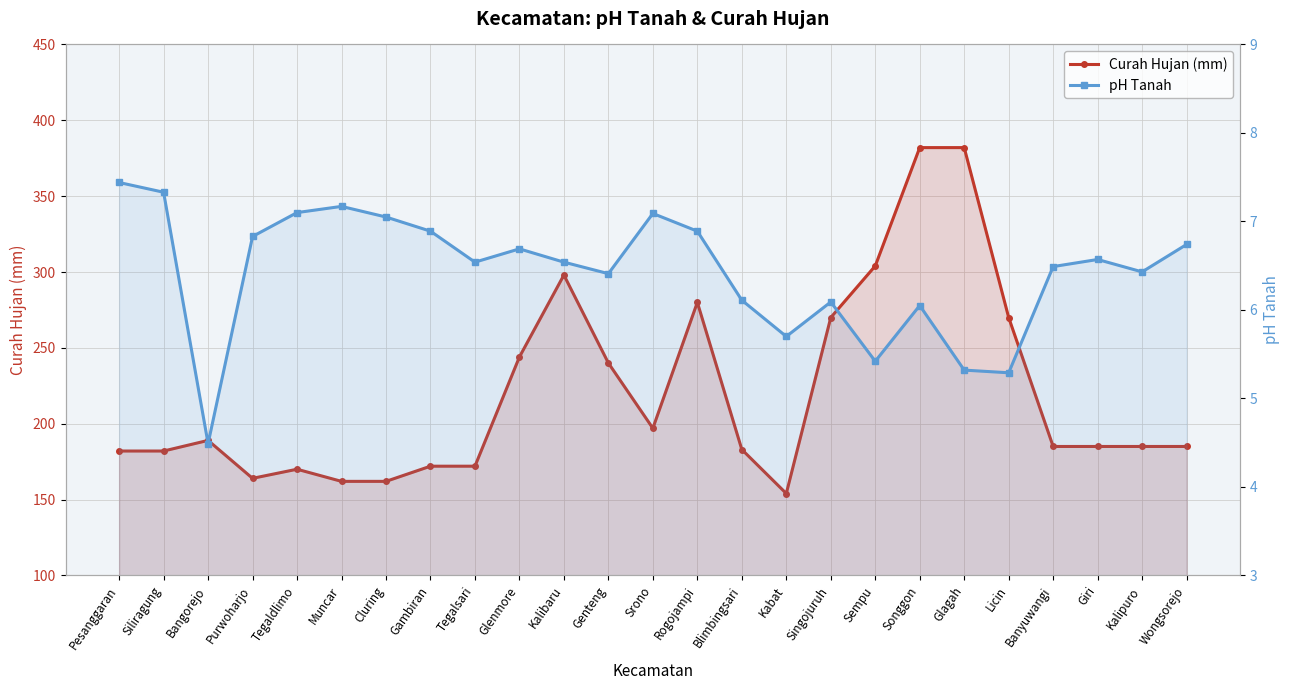

What is the difference between the highest and lowest values at Giri?

178.4